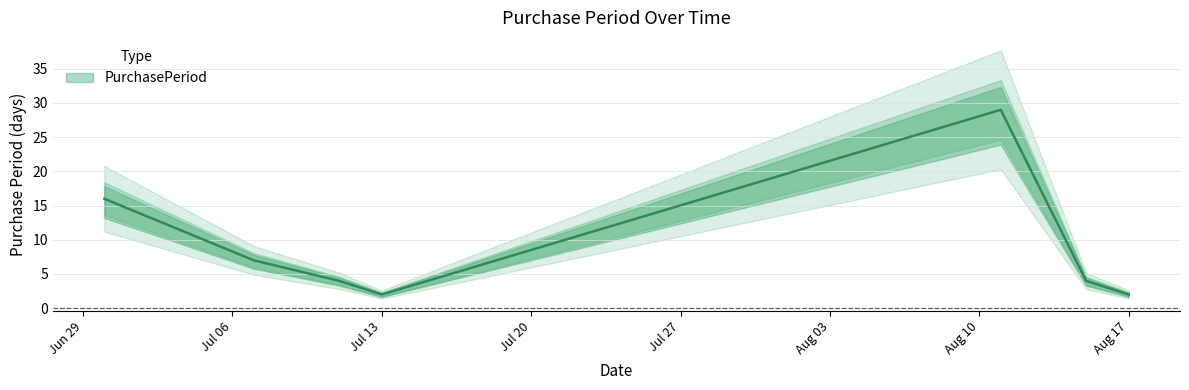

What value does the data have at 2017-07-07, to the nearest 5?

5